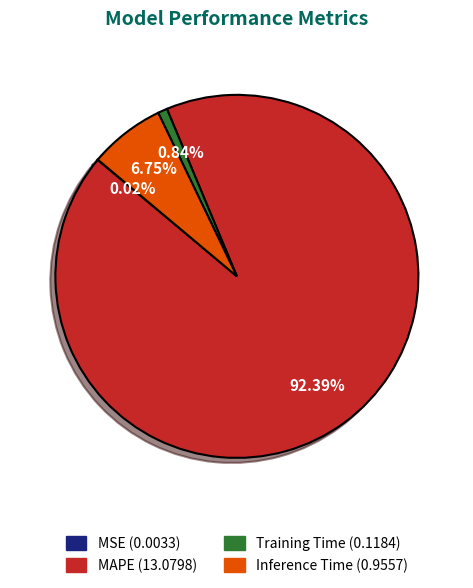

Approximately how many times larger is the value at Inference Time compared to MAPE?

0.1